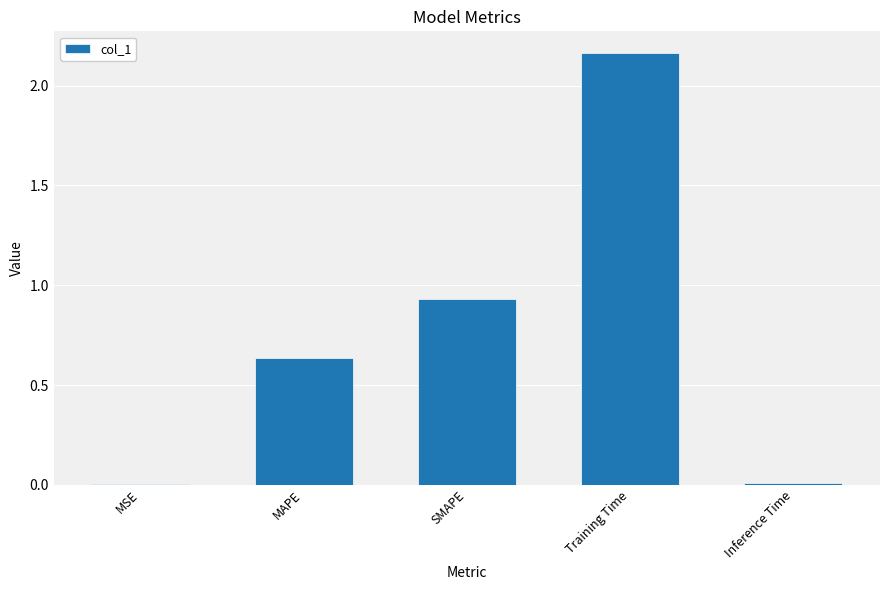

Which has a higher value, MAPE or MSE?

MAPE